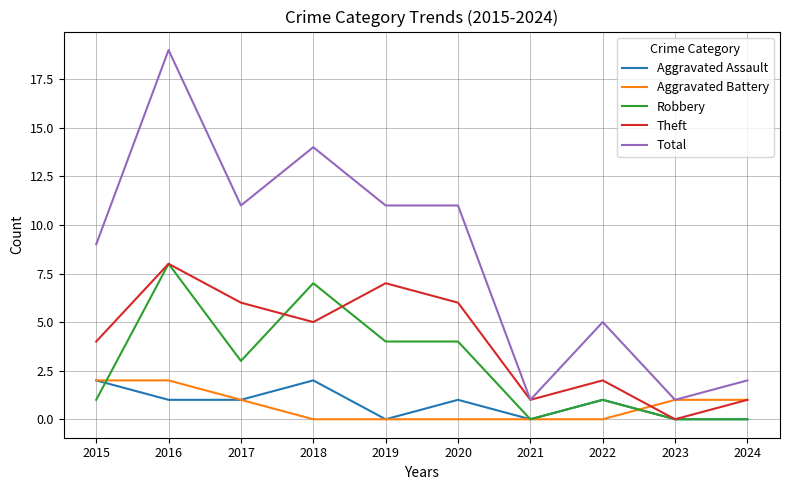

The Total series shows 5 at 2017. True or false?

False